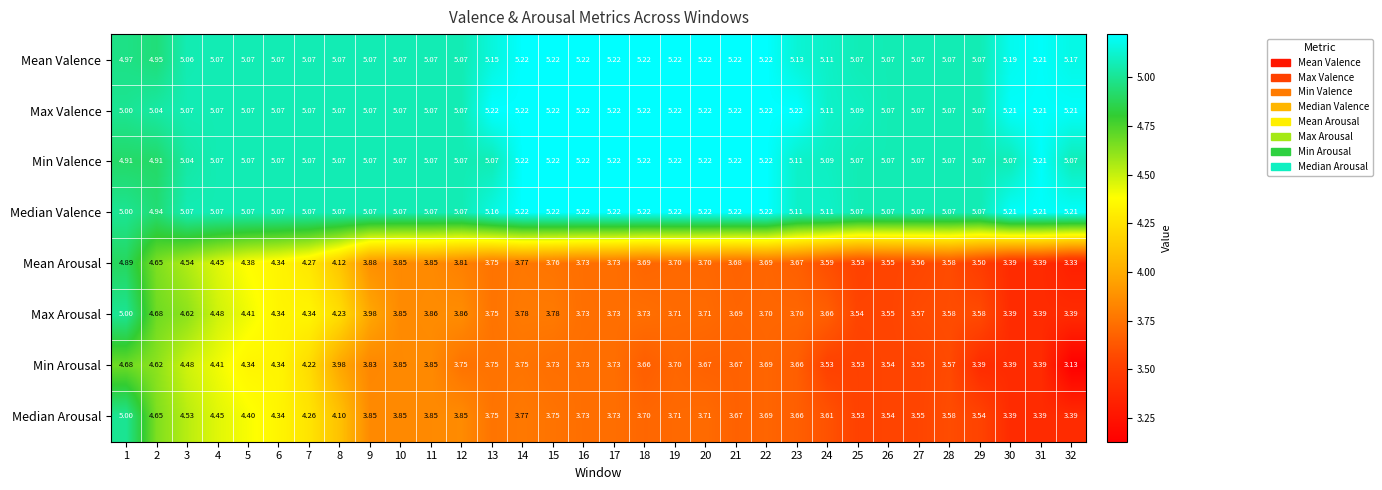

Which series has the largest total across all categories?

Max Valence